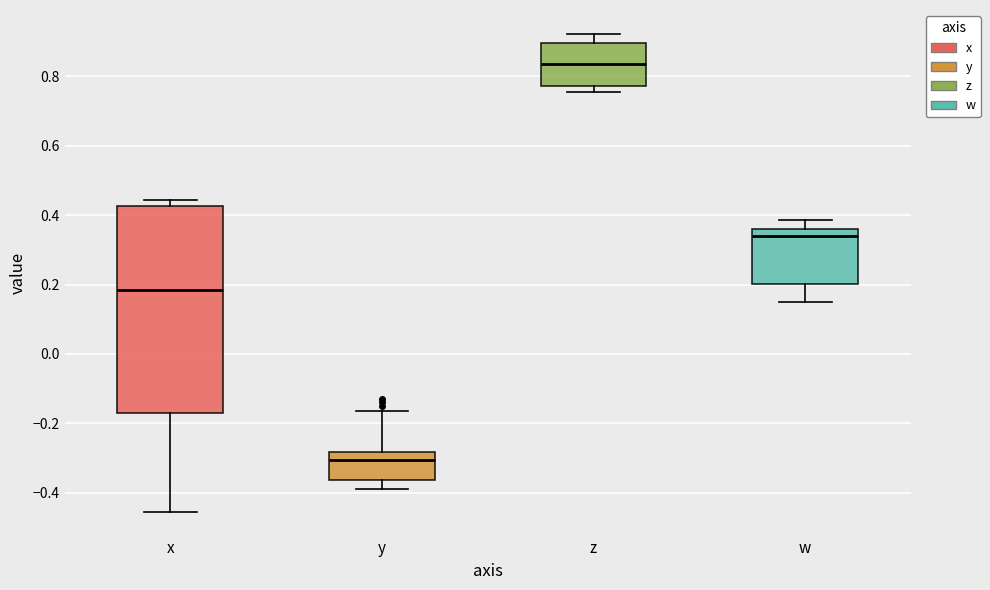

Where does the median line of the box for x sit on the y-axis? The values are not printed on the chart, so give them approximately, as read against the axis.

0.18